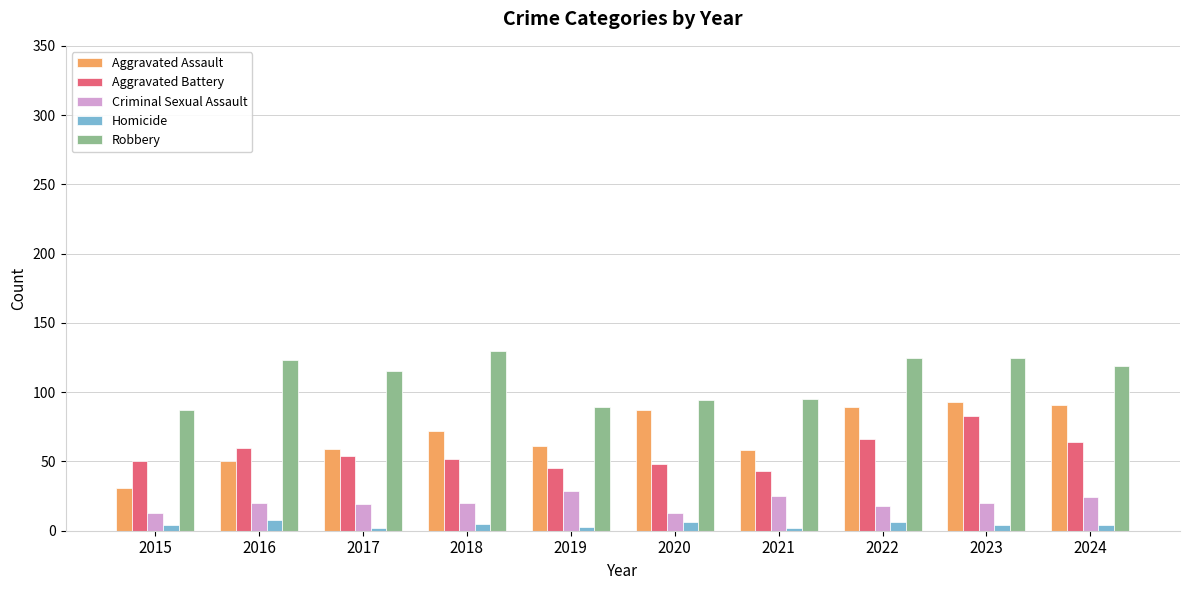

Which series has the largest range (max minus min)?

Aggravated Assault